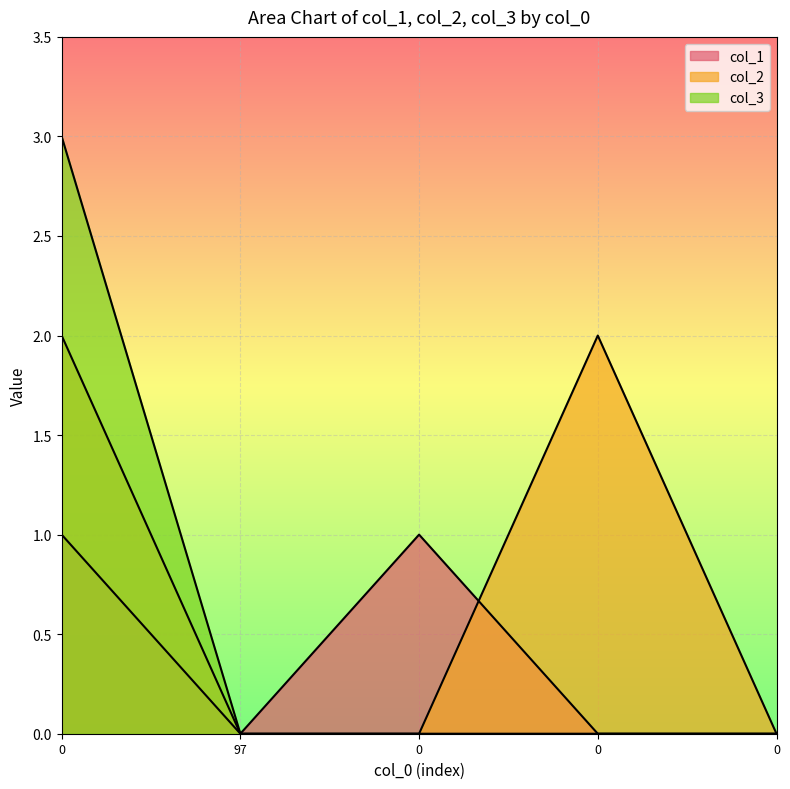

What is the difference between the maximum and minimum values in the col_1 series?

1